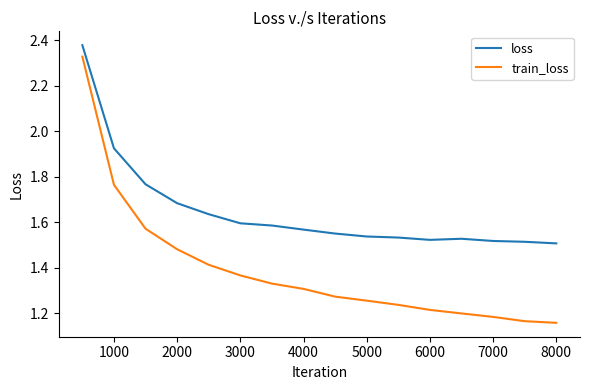

What are all the series names shown in the legend?

loss, train_loss